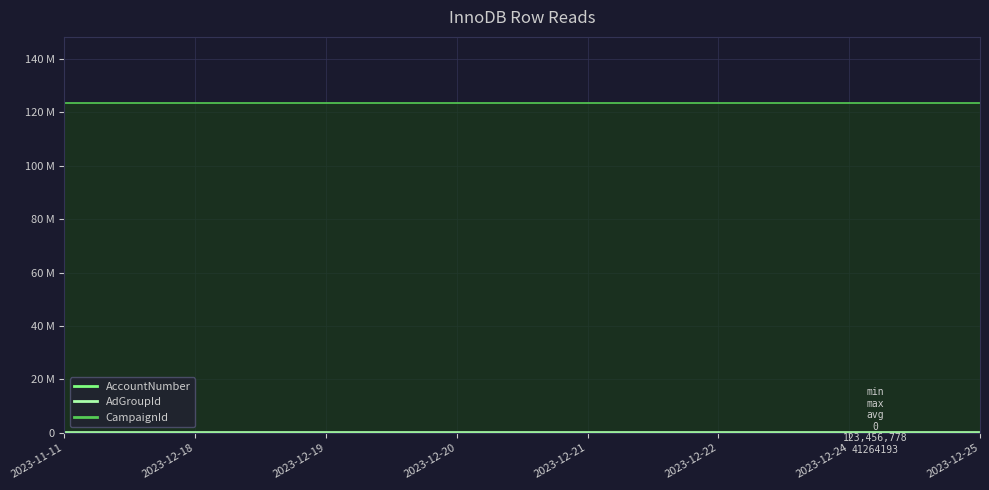

Which label corresponds to the smallest value in the chart?

2023-11-11